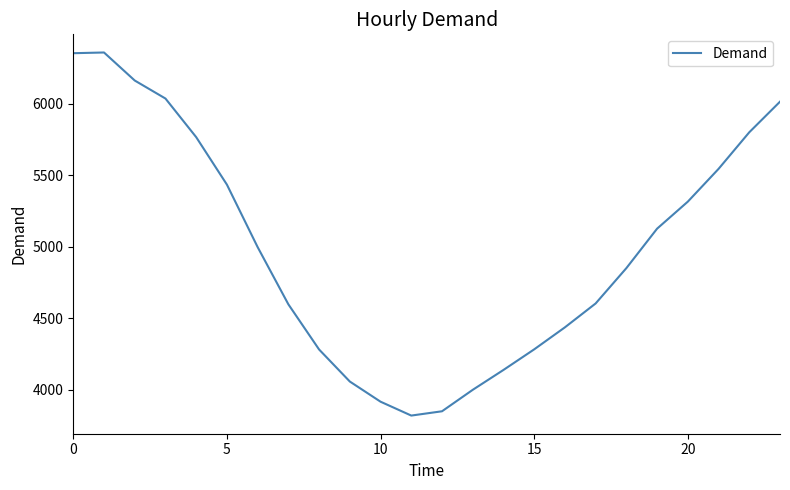

What is the minimum value shown in the chart?

3818